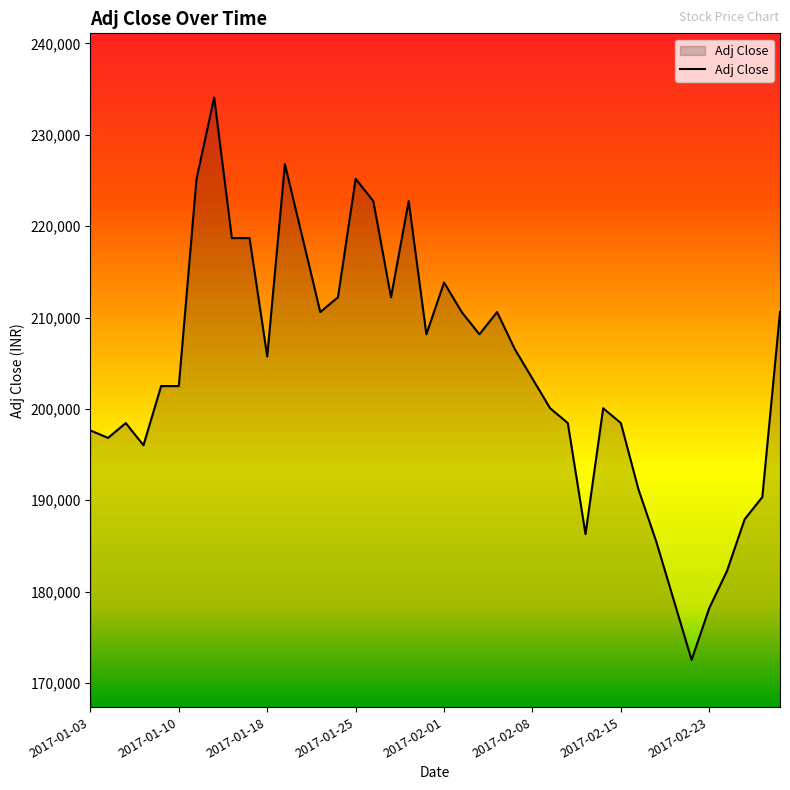

What is the greatest value displayed?

234090